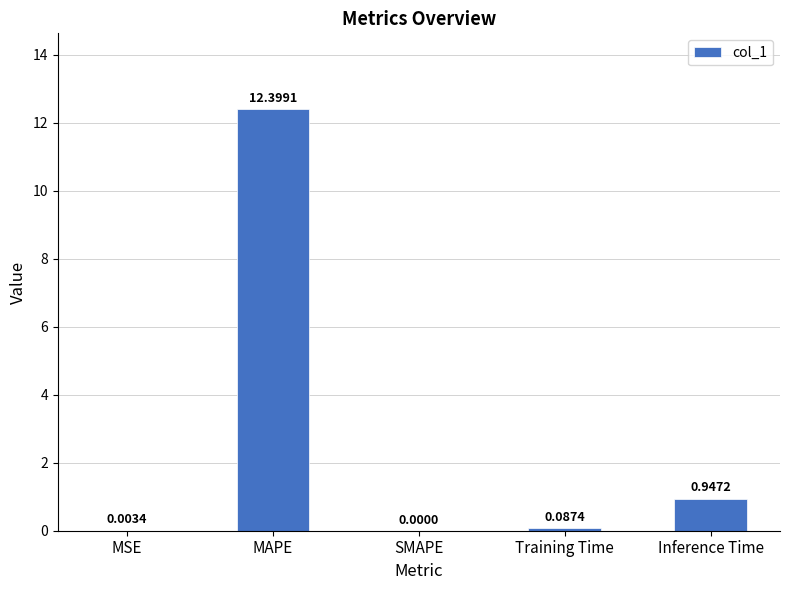

At which label is the value closest to 6?

Inference Time